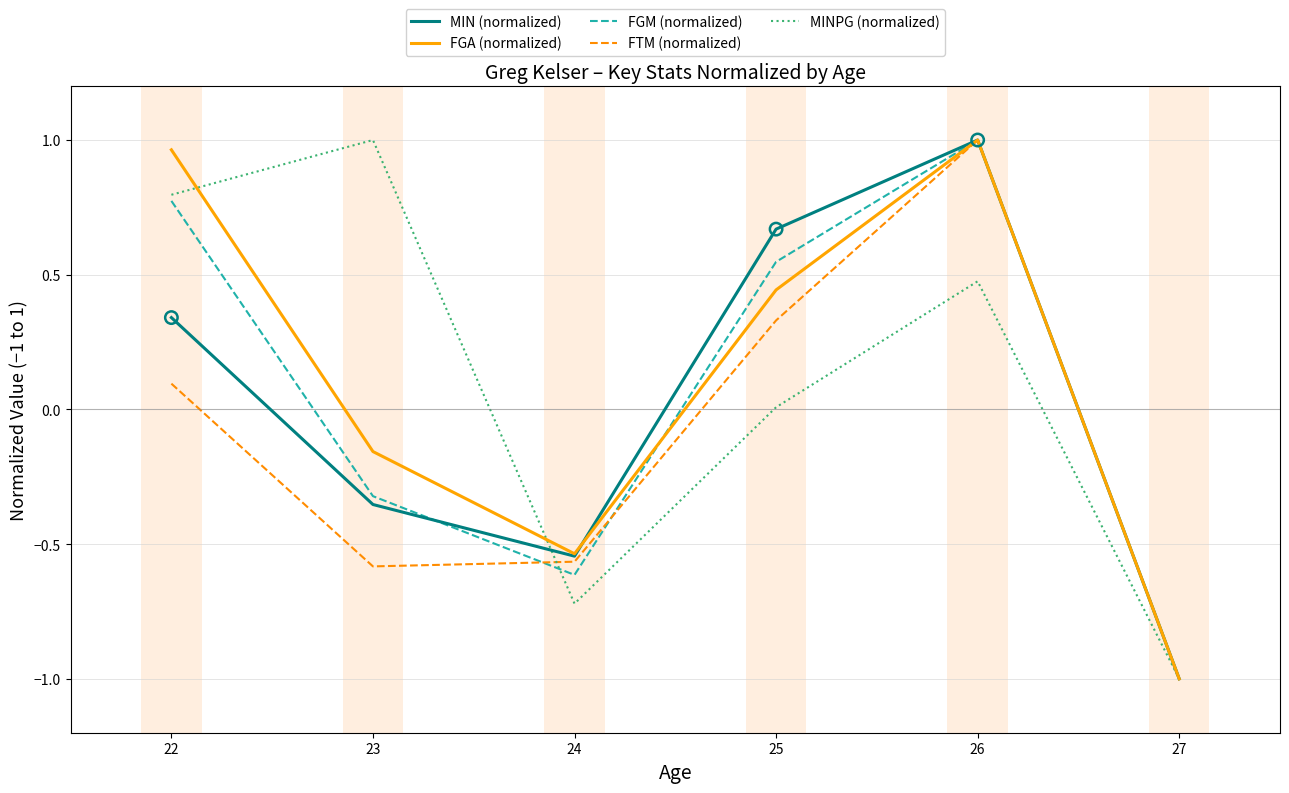

What are all the series names shown in the legend?

MIN (normalized), FGA (normalized), FGM (normalized), FTM (normalized), MINPG (normalized)